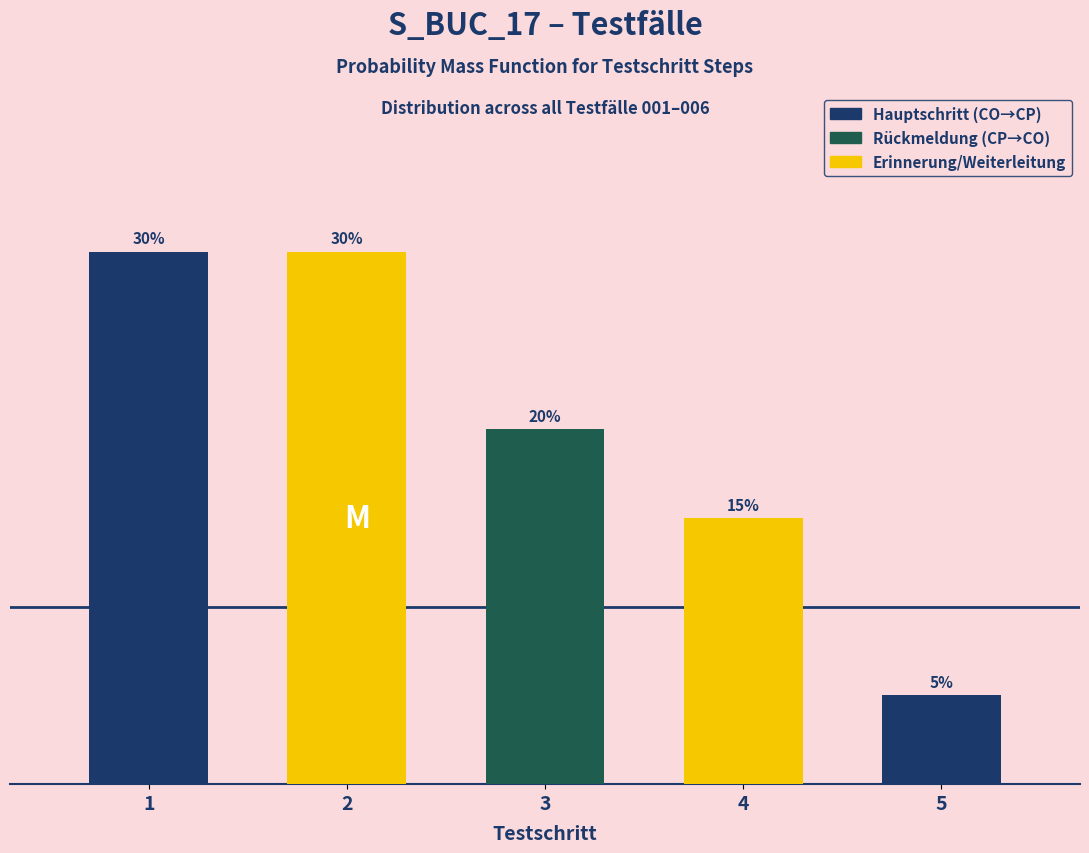

Are the bars horizontal?

No